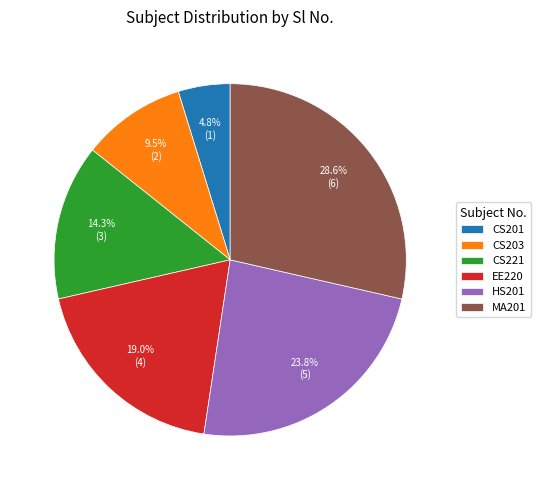

Approximately how many times larger is the value at HS201 compared to MA201?

0.8